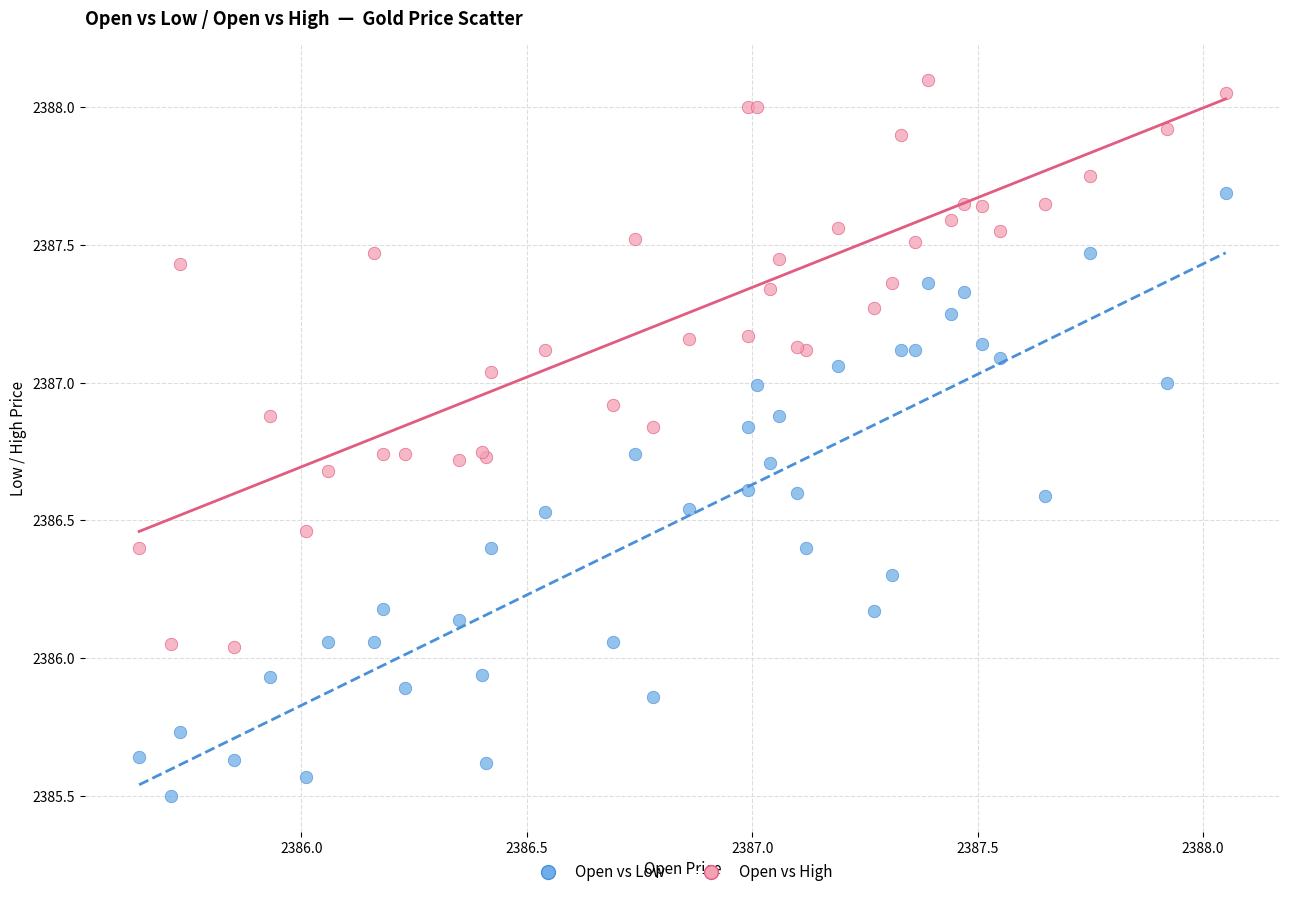

Which series has the largest Y range (max minus min)?

Open vs Low